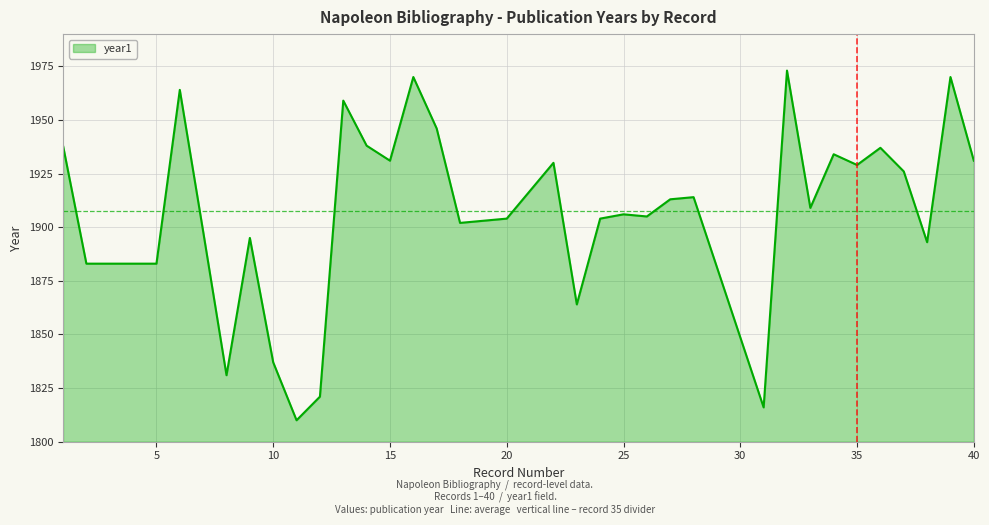

Does the chart have visible grid lines?

Yes